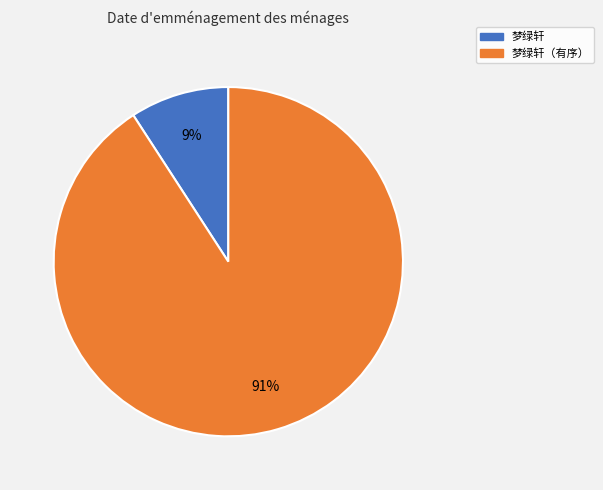

Is there any slice that represents more than half of the pie?

Yes